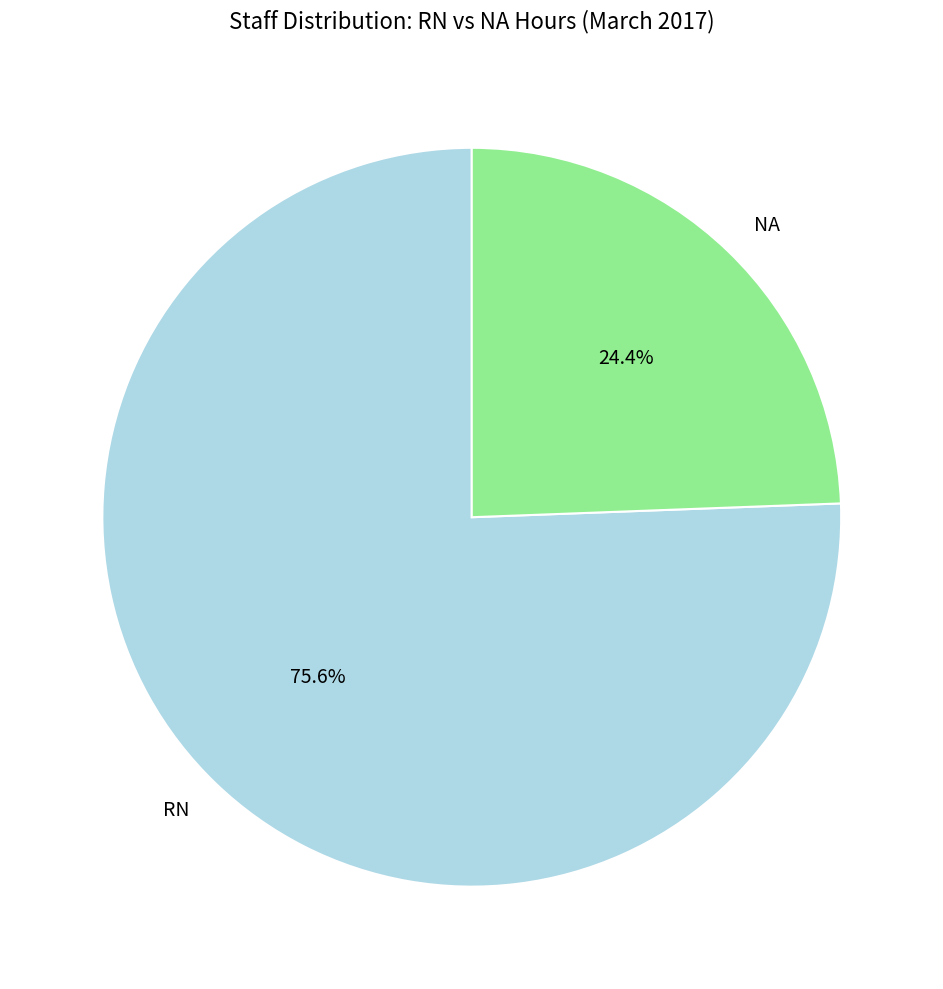

Rank the categories by value from lowest to highest.

NA, RN